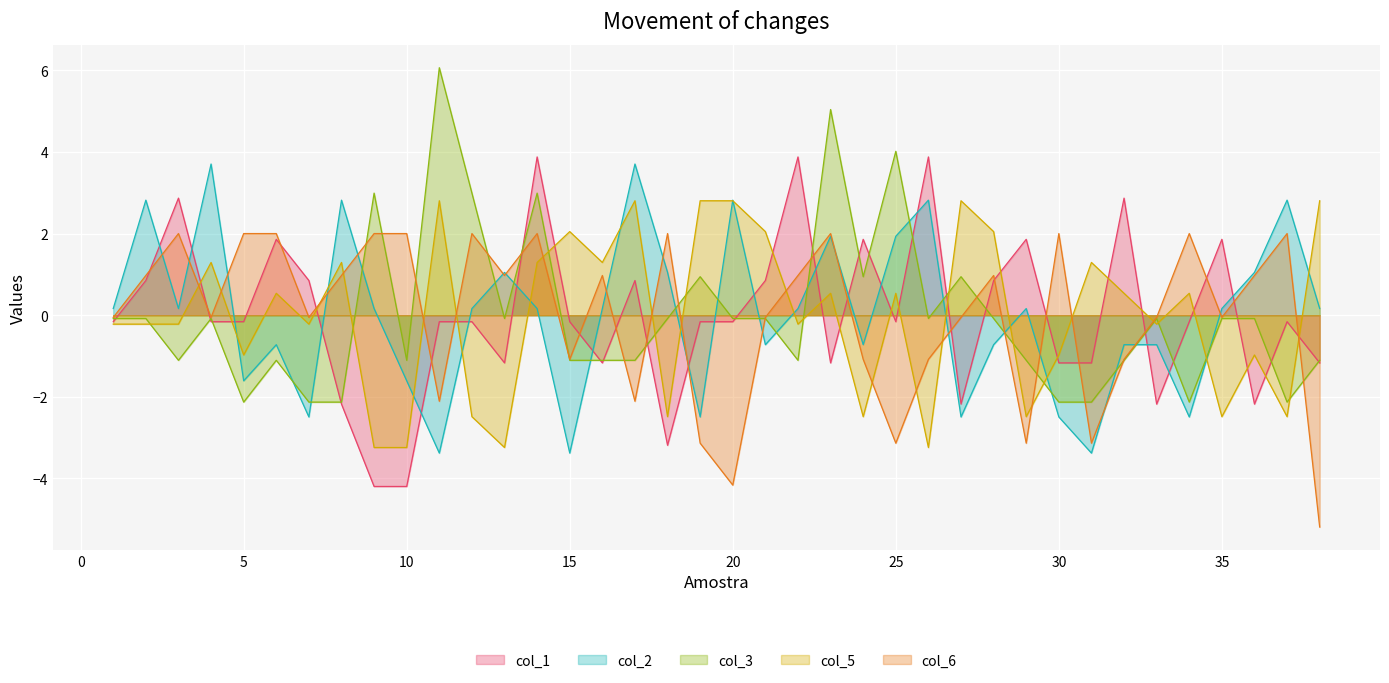

Rank the series at 10 from lowest to highest value.

col_1, col_5, col_2, col_3, col_6